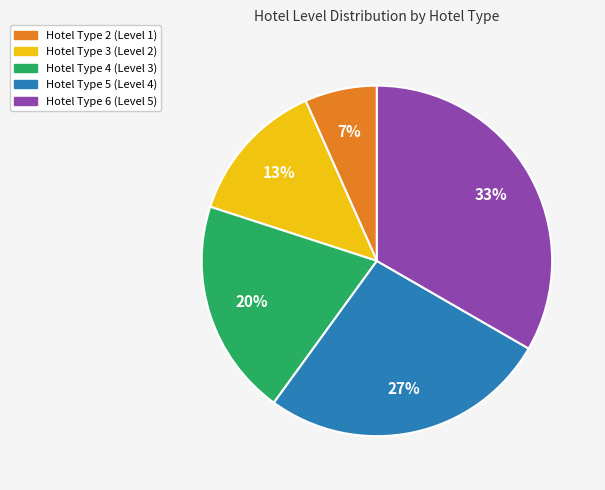

To the nearest percent, what is the average slice percentage?

20%